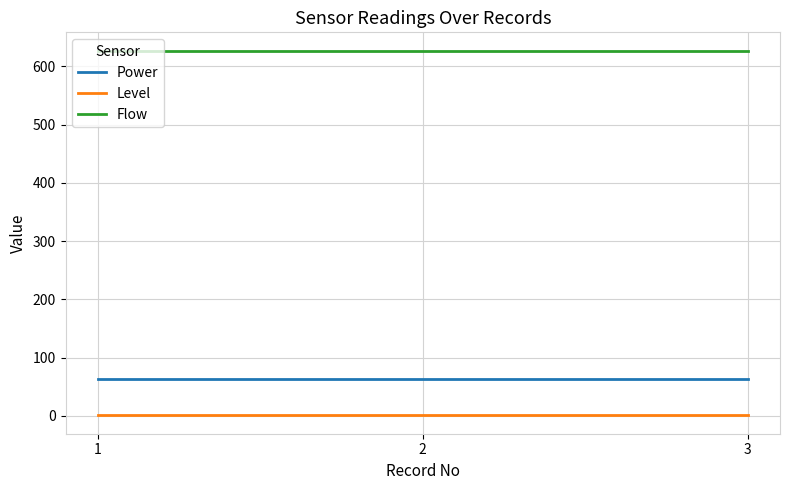

How many series are shown in this chart?

3